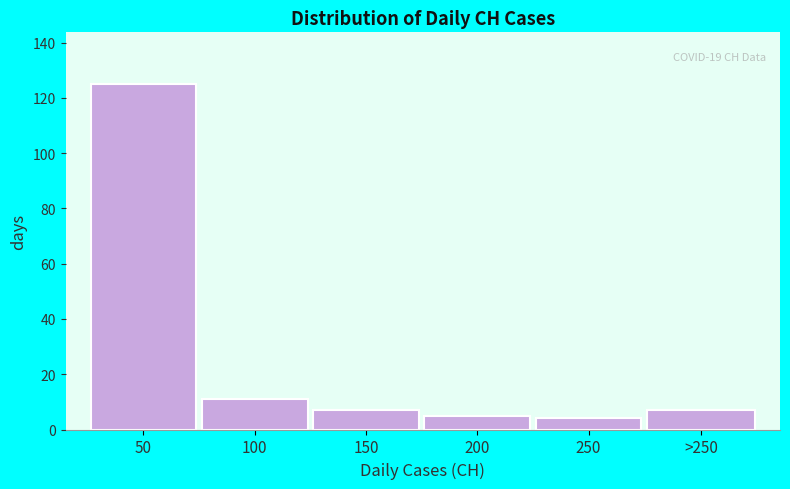

Reading right to left, what are all the values shown in this chart?

>250=7	250=4	200=5	150=7	100=11	50=125